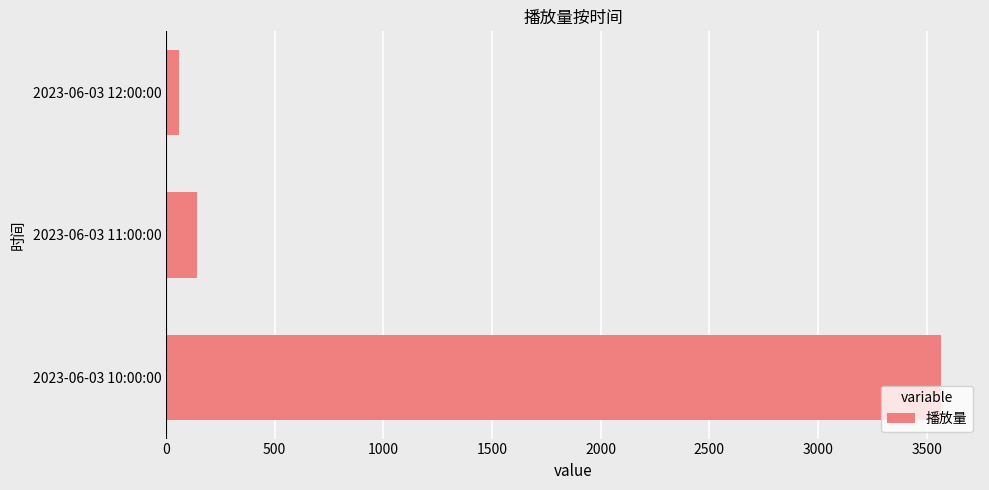

True or false: the data shows 144 at 2023-06-03 11:00:00.

True